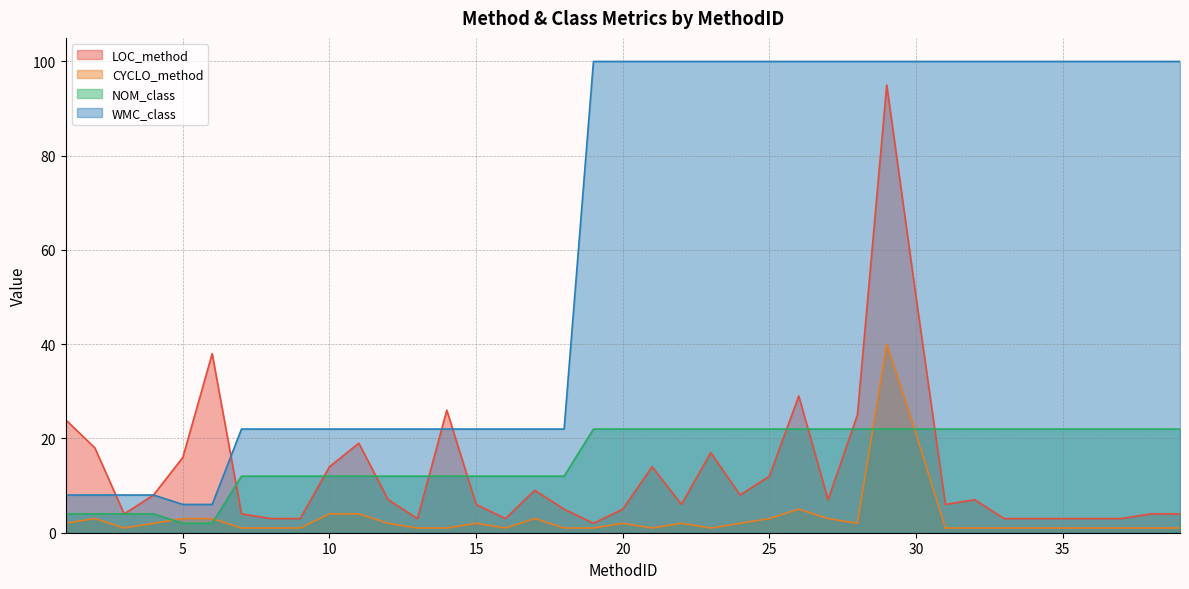

Which series has the widest spread of values?

WMC_class